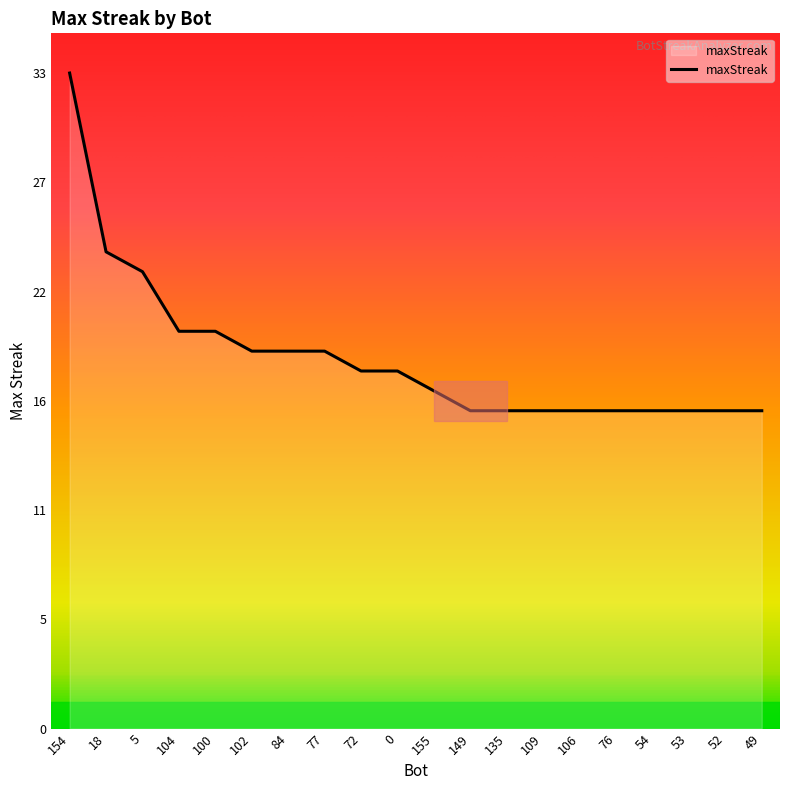

What is the label of the 20th point from the right?

154